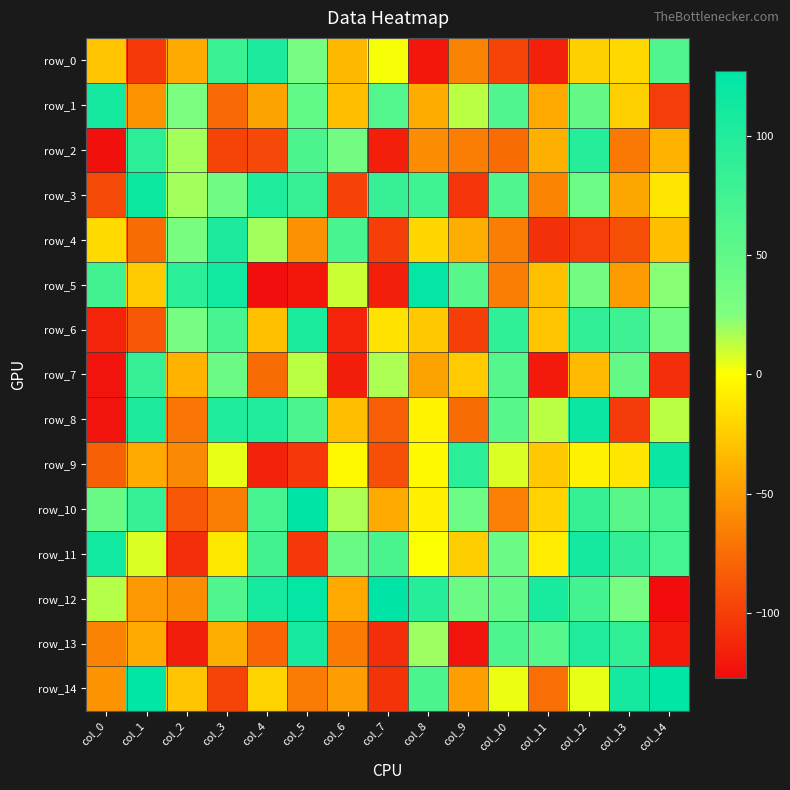

Which series has the widest spread of values?

row_12